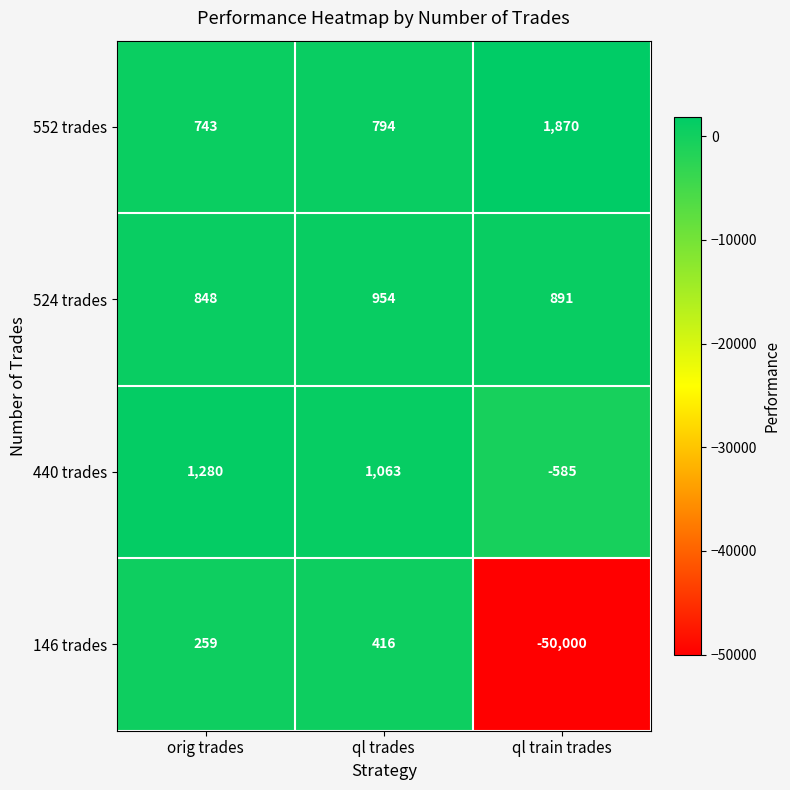

Which series has the largest total across all categories?

552 trades